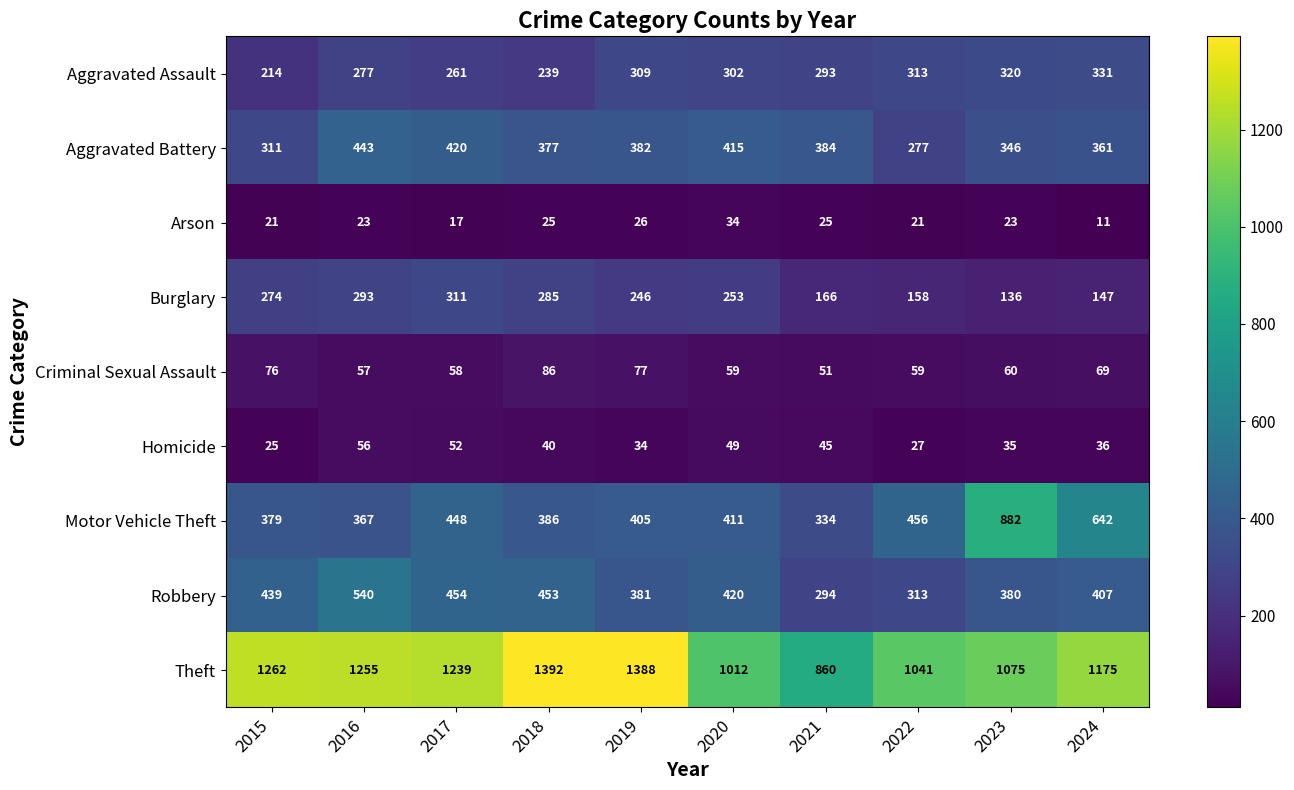

Between 2017 and 2019, which series saw the biggest shift?

Theft